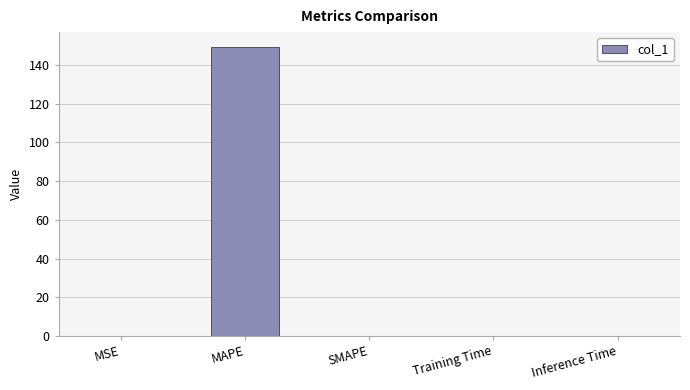

What is the approximate value at MAPE?

149.5